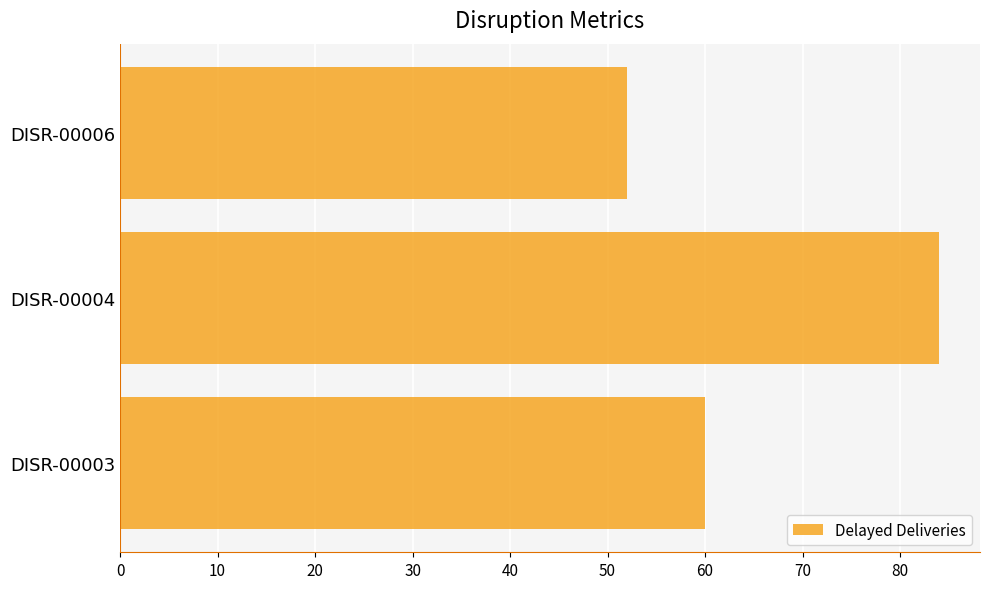

The value at DISR-00003 is 27. True or false?

False